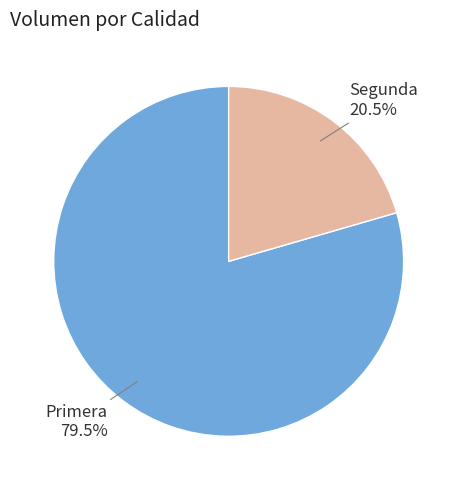

What percentage is NOT represented by Primera?

20.5%